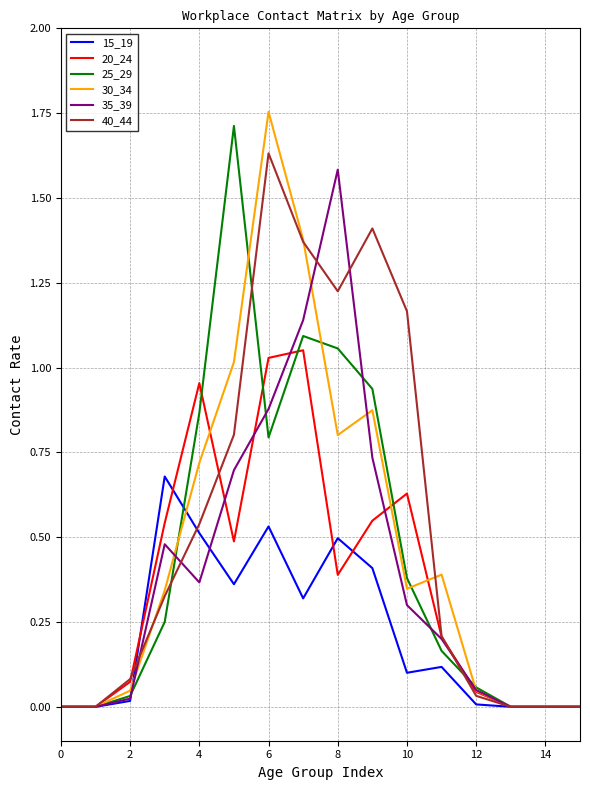

True or false: 30_34 and 20_24 intersect in this chart.

True